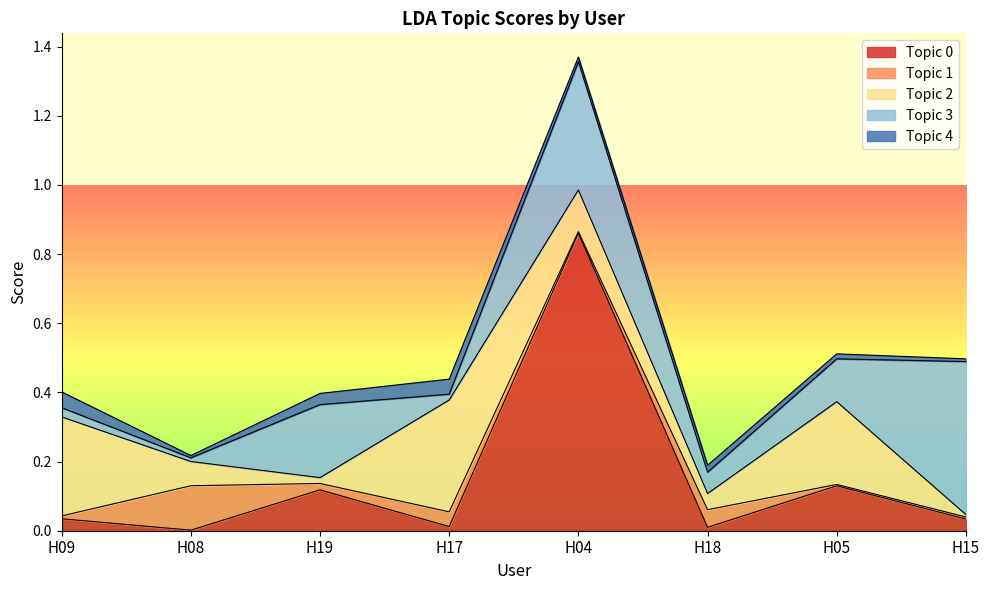

The Topic 4 series shows 0.0 at H09. True or false?

False